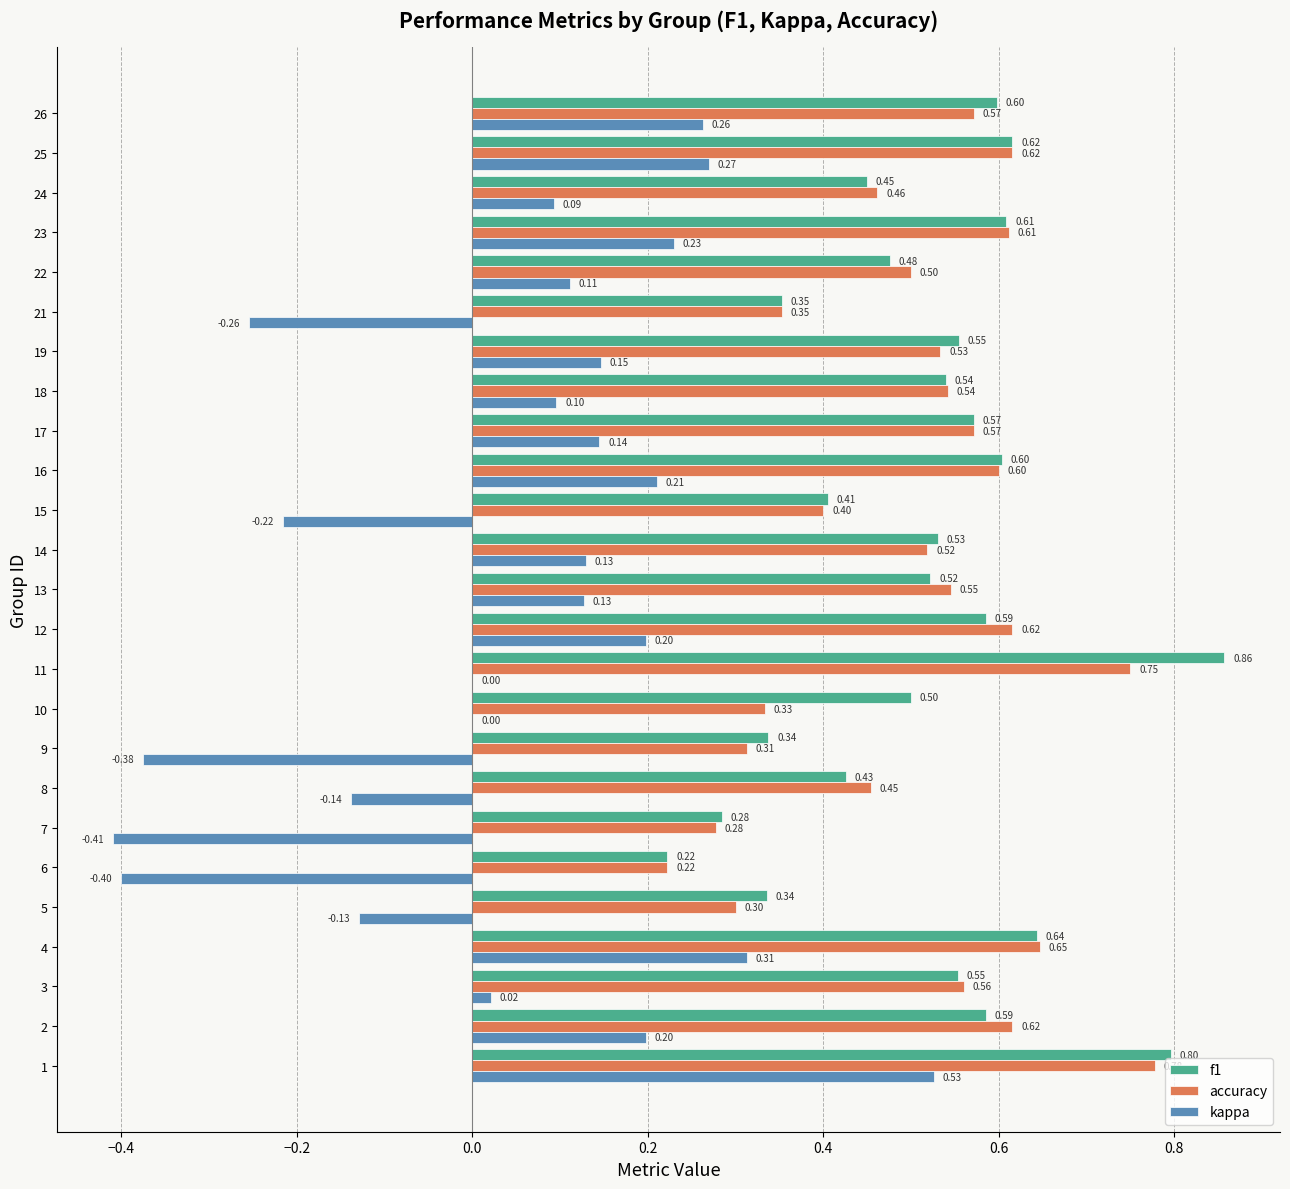

What is the sum of all kappa values?

1.2